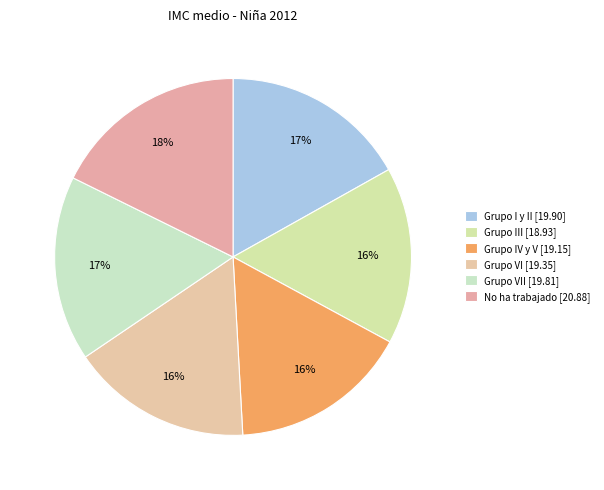

How many segments does this pie chart have?

6